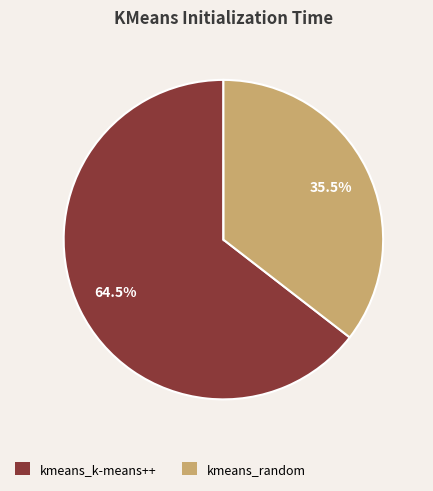

What is the smallest slice in the pie chart?

kmeans_random